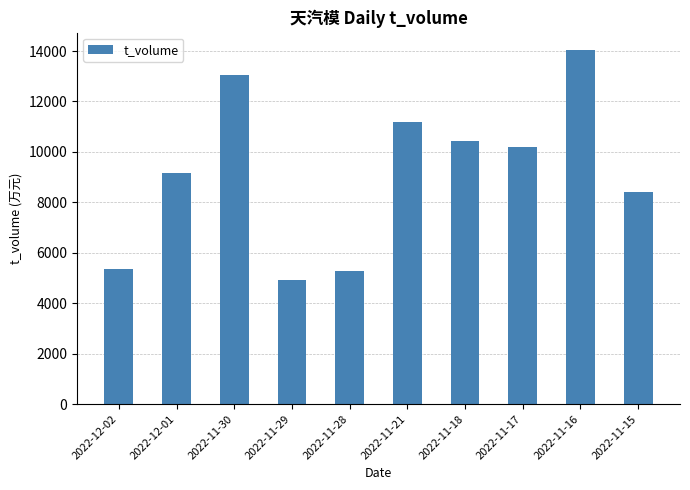

What is the approximate value at 2022-11-28, to the nearest 10?

5280